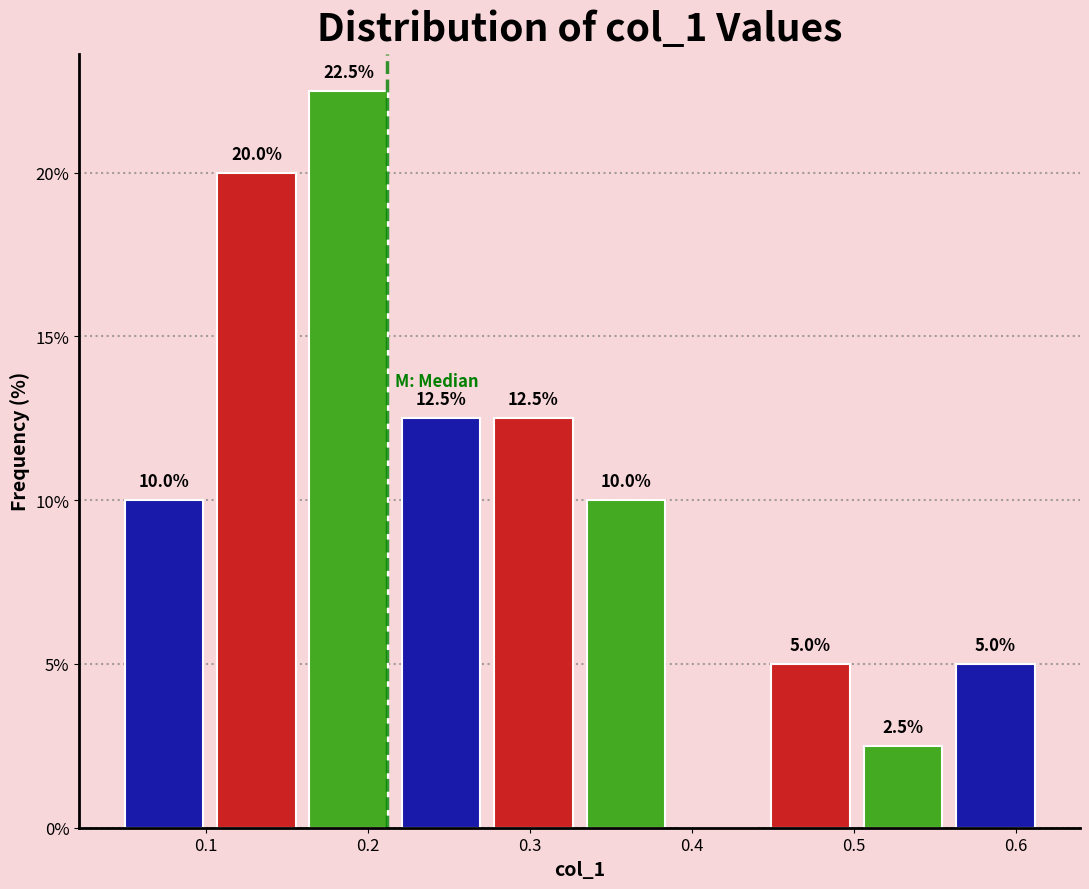

Over which range of the x-axis is the bar tallest?

0.16 to 0.22